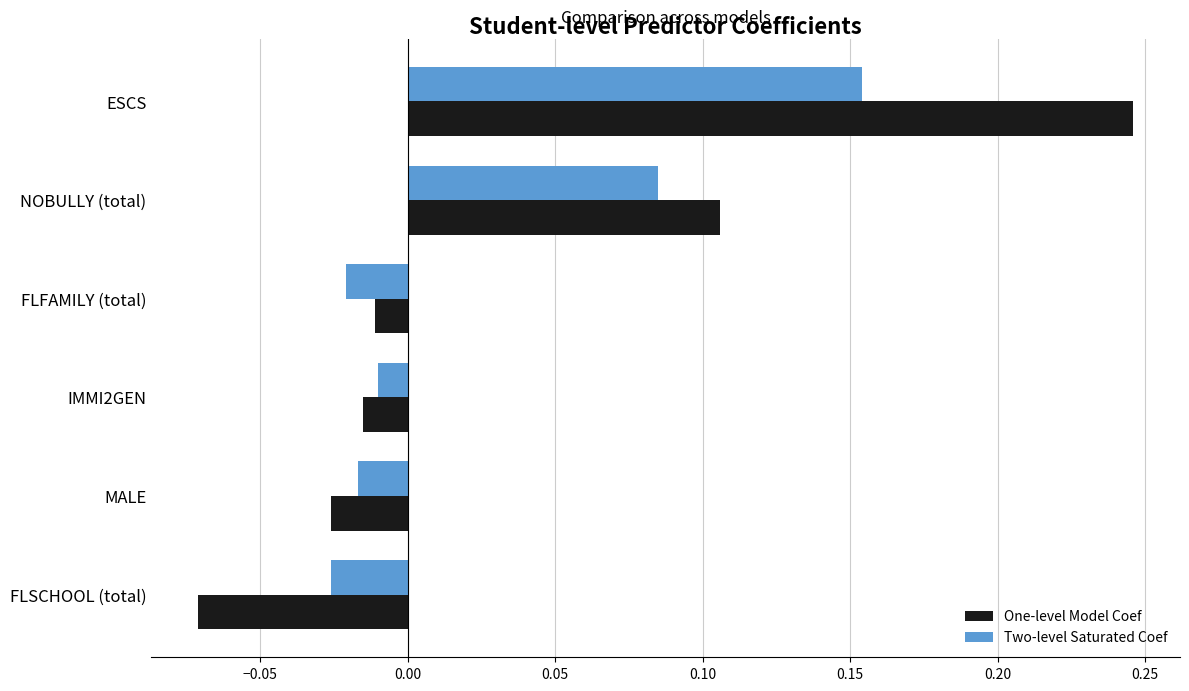

At which category does the chart reach its peak across all series?

ESCS